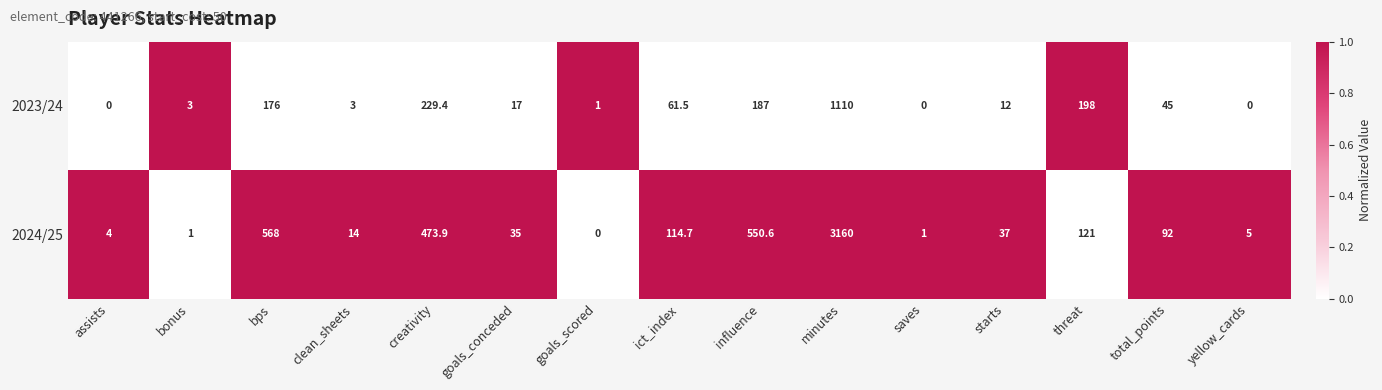

Rank the series by their average value, from lowest to highest.

2023/24, 2024/25